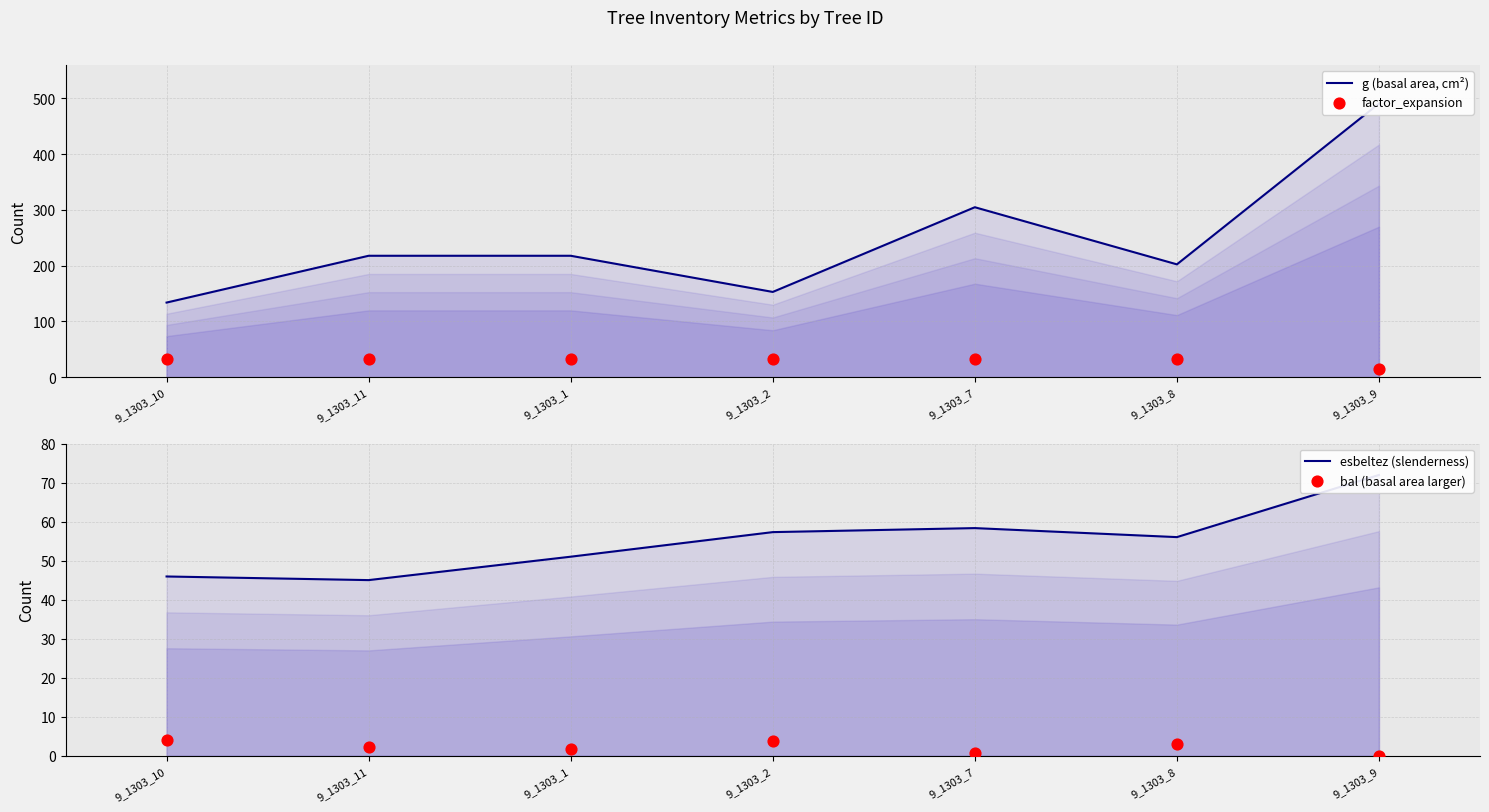

Which series contains the highest Y value?

g (basal area, cm²)